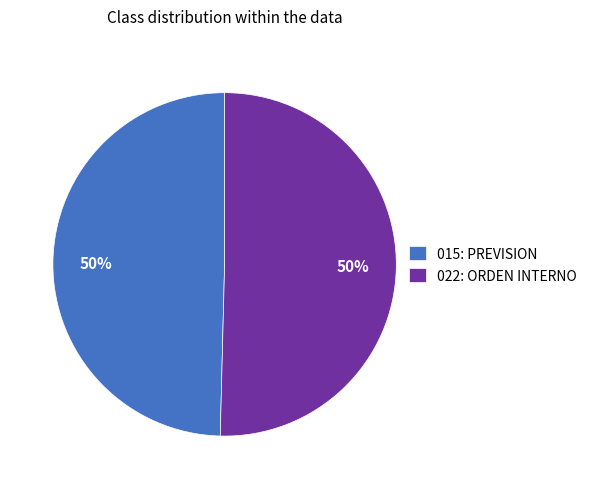

What percentage is the 015: PREVISION slice, to the nearest percent?

50%